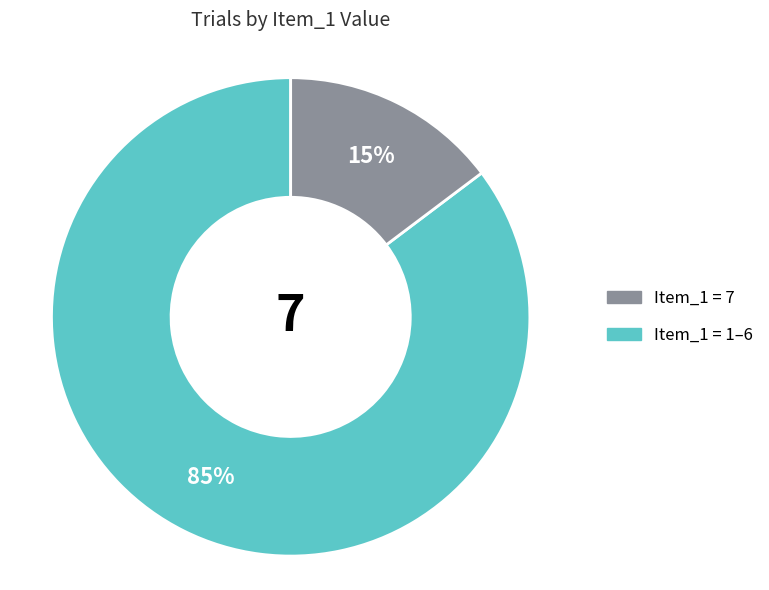

Does any single category account for the majority?

Yes